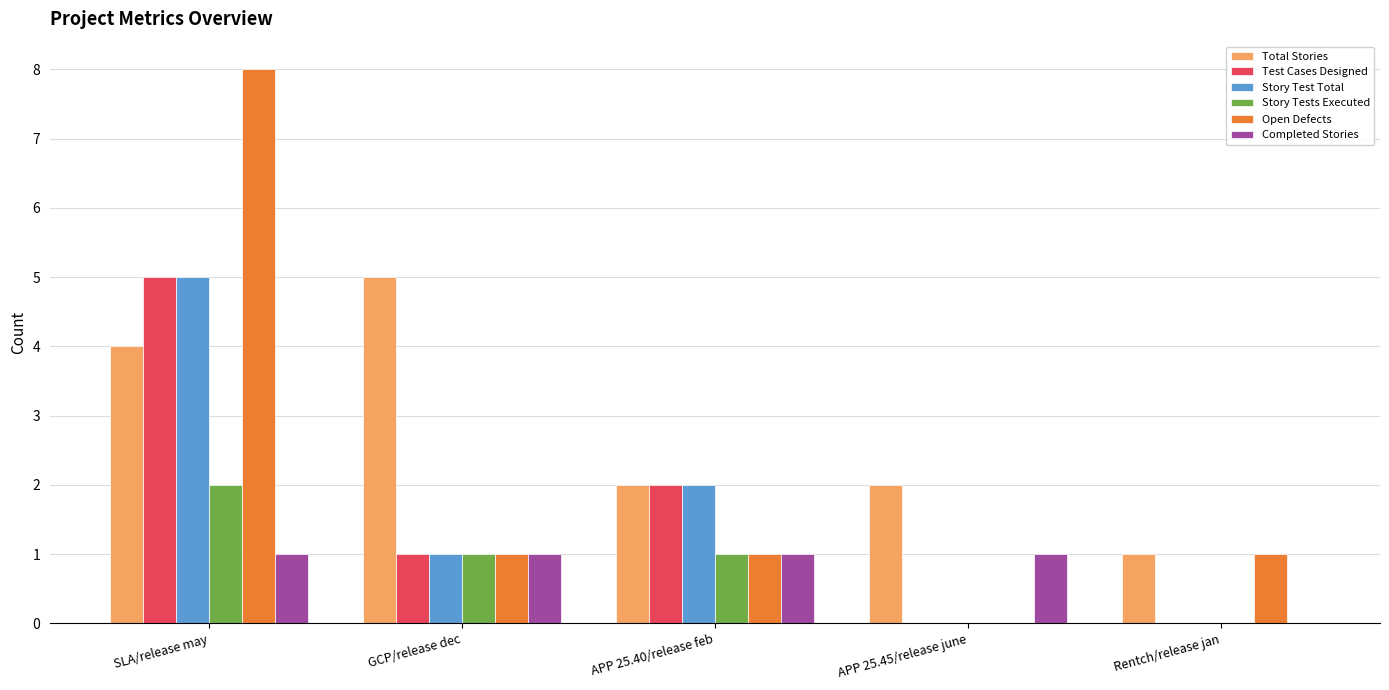

Read the Story Test Total value at GCP/release dec.

1